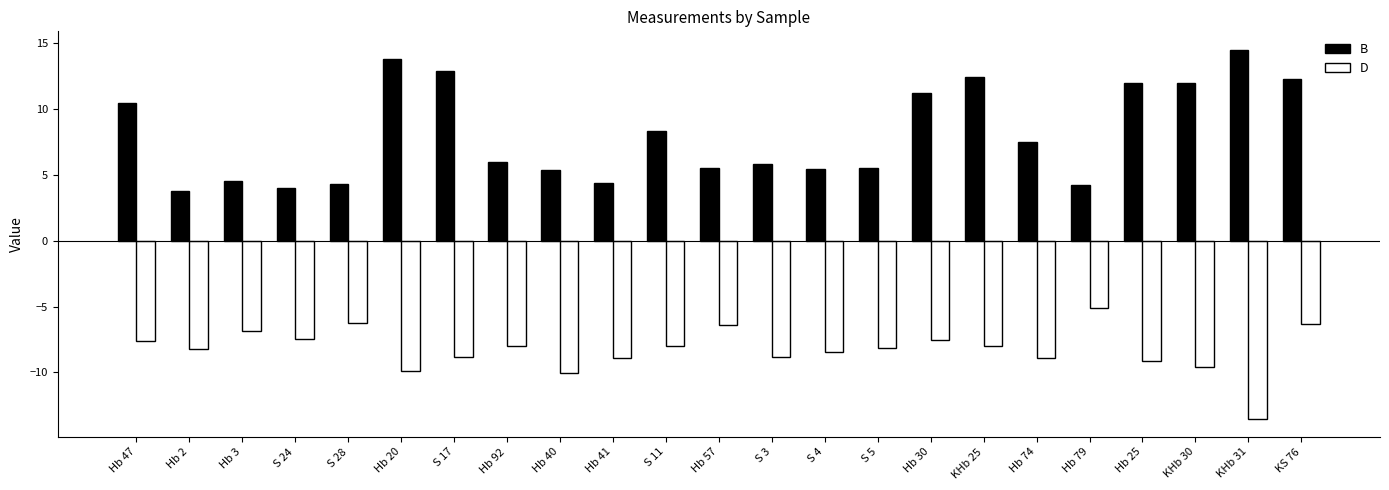

Which series changed the most between Hb 40 and Hb 79?

D